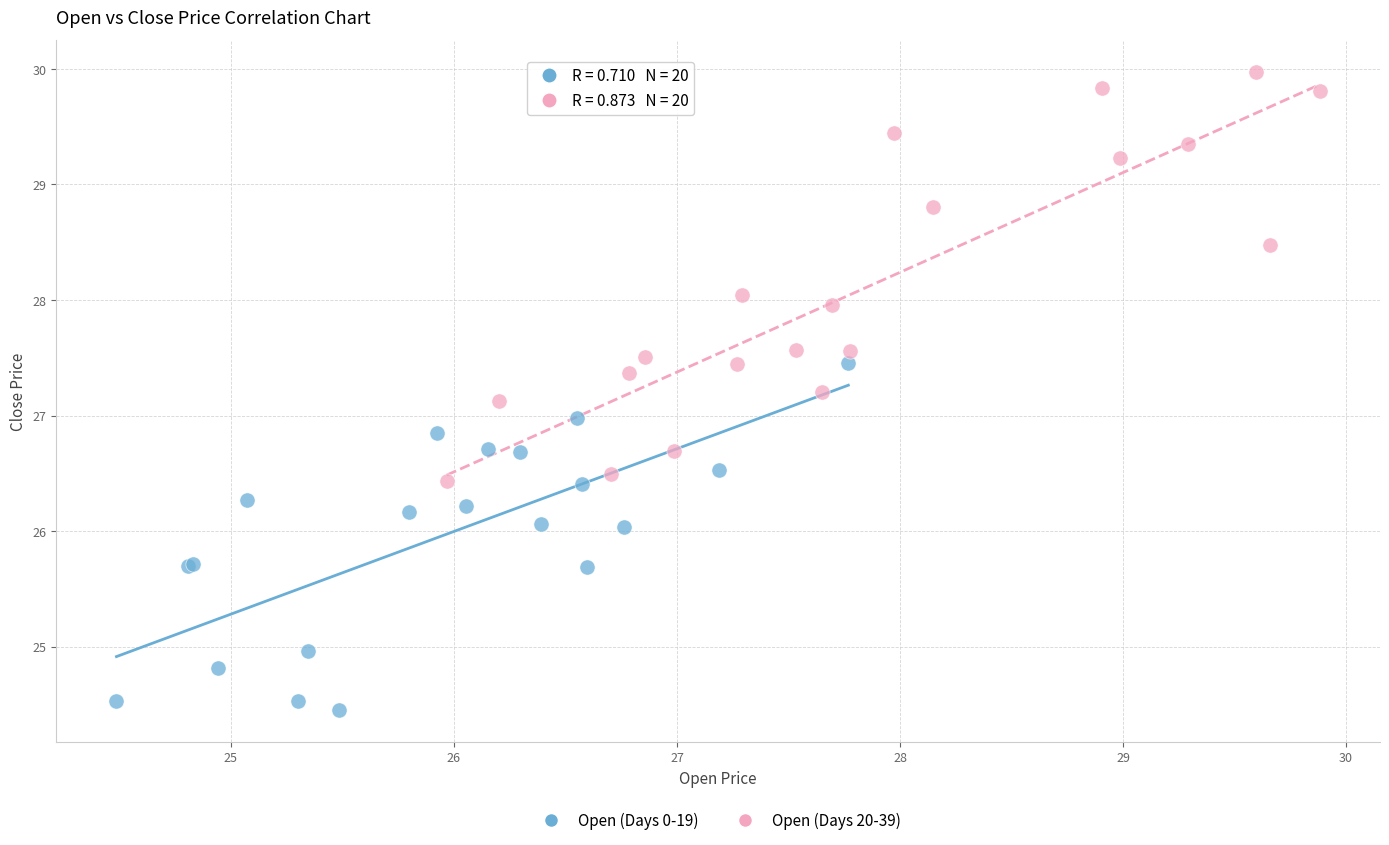

Which series reaches the minimum Y coordinate?

Open (Days 0-19)